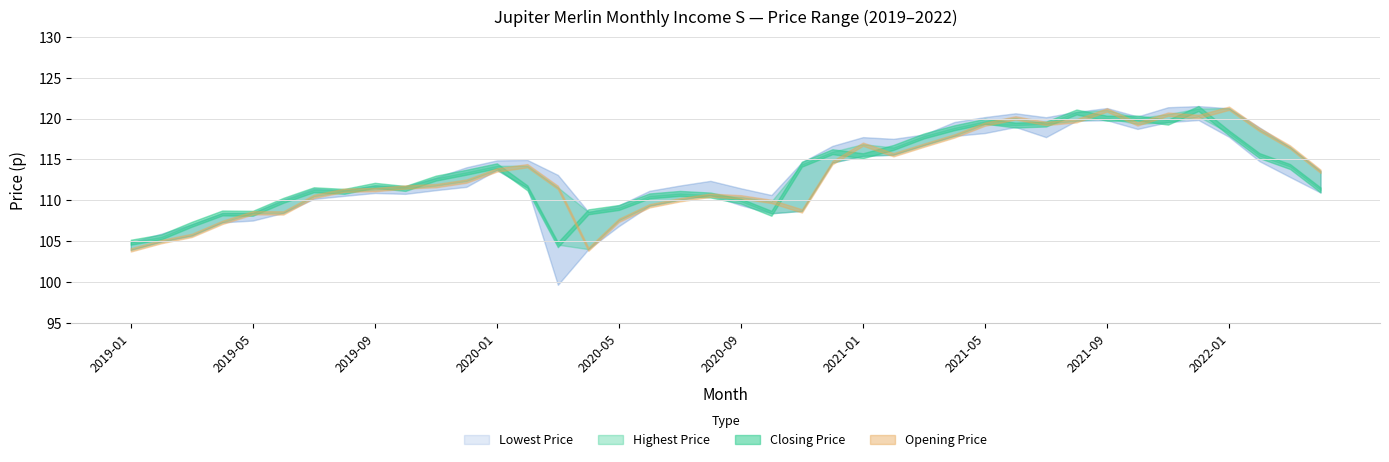

True or false: Lowest Price and Closing Price cross at least once.

False